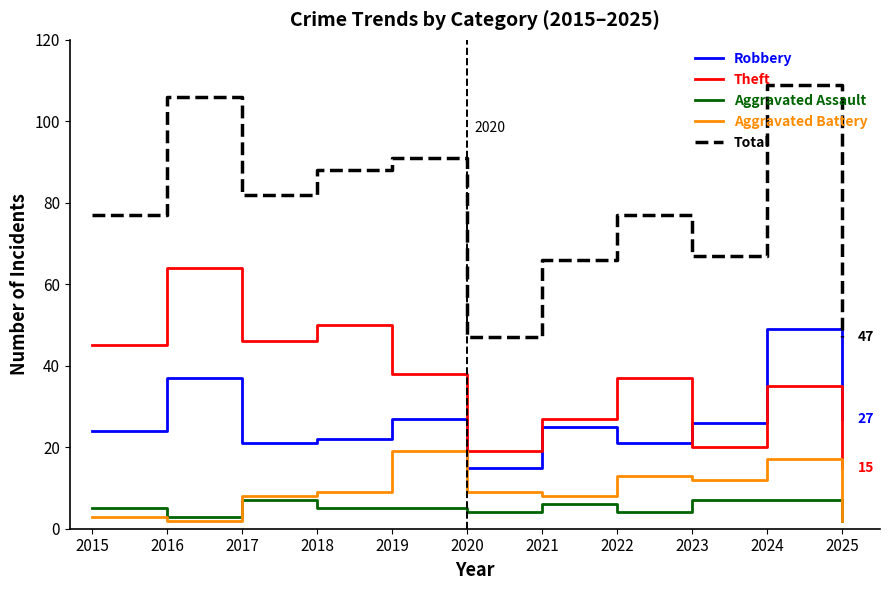

What is the difference between the highest and lowest values at 2020?

43